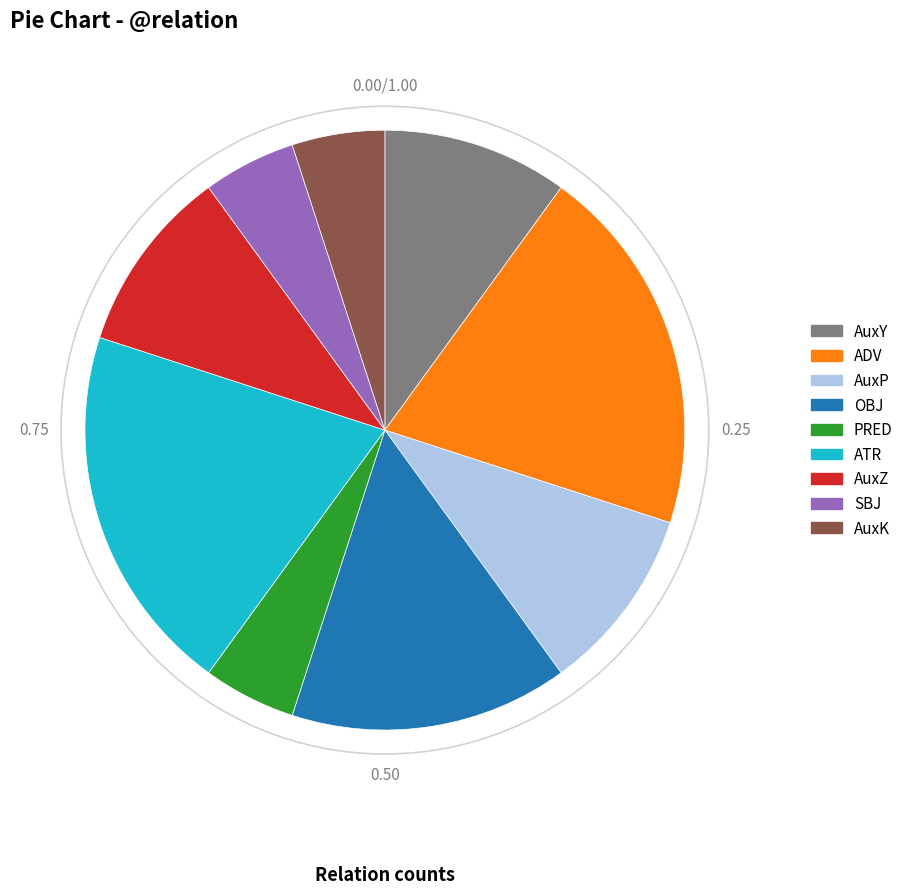

Is it true that PRED is 15% of the pie?

False